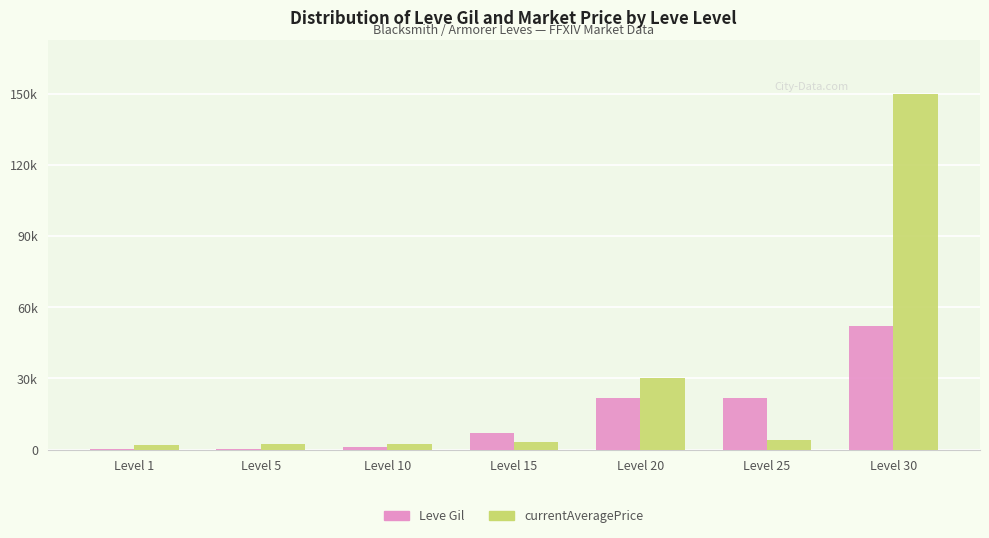

Which series changed the most between Level 10 and Level 20?

currentAveragePrice